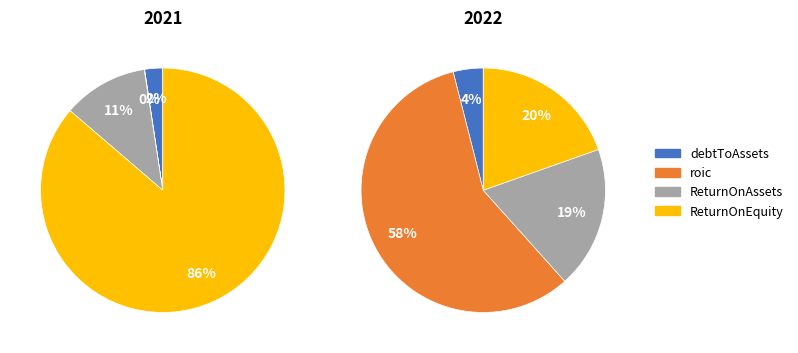

Is it true that 2022 is 0% of the pie?

True